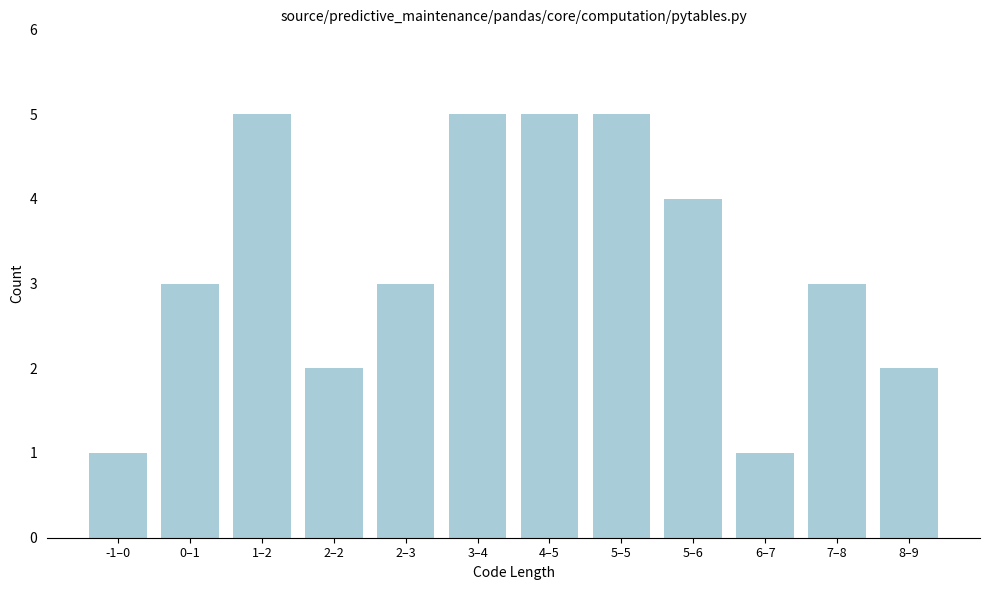

Reading left to right, list all the values displayed in this chart.

1	3	5	2	3	5	5	5	4	1	3	2